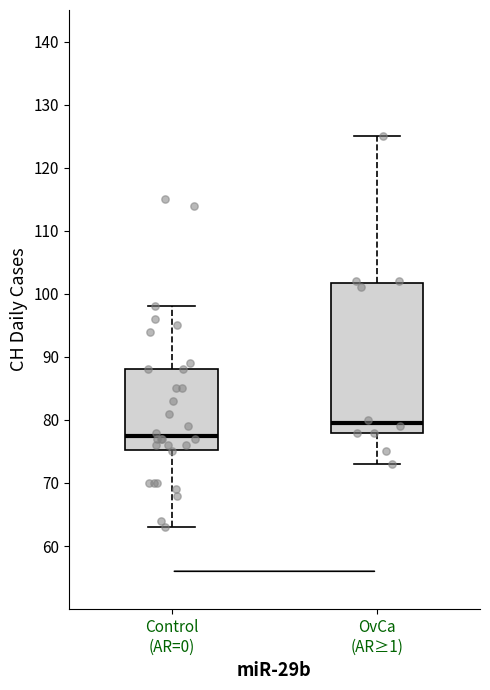

Reading left to right, transcribe this box plot: for each box, give where its median line is, the range the box spans, and where its two whiskers end, as read against the y-axis. The values are not printed on the chart, so give them approximately, as read against the axis.

Control (AR=0): median 78, box 75 to 88, whiskers 63 to 98
OvCa (AR≥1): median 80, box 78 to 102, whiskers 73 to 125